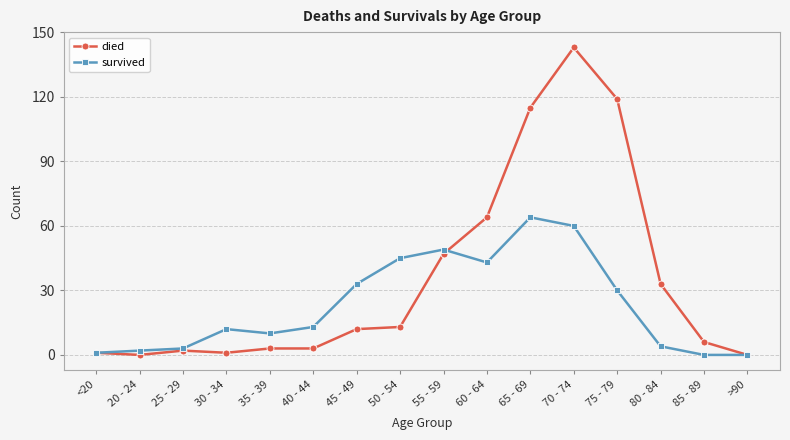

Reading left to right, transcribe all the data shown in this chart.

died: 1	0	2	1	3	3	12	13	47	64	115	143	119	33	6	0
survived: 1	2	3	12	10	13	33	45	49	43	64	60	30	4	0	0